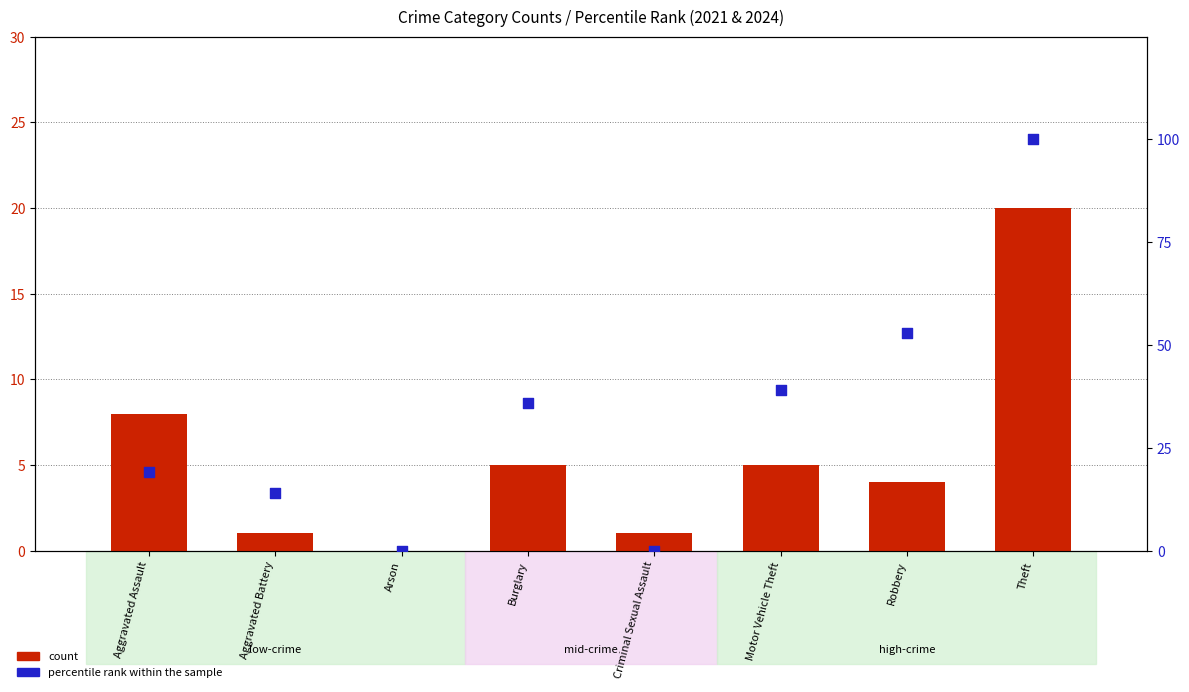

Which series reaches the maximum Y coordinate?

percentile rank within the sample